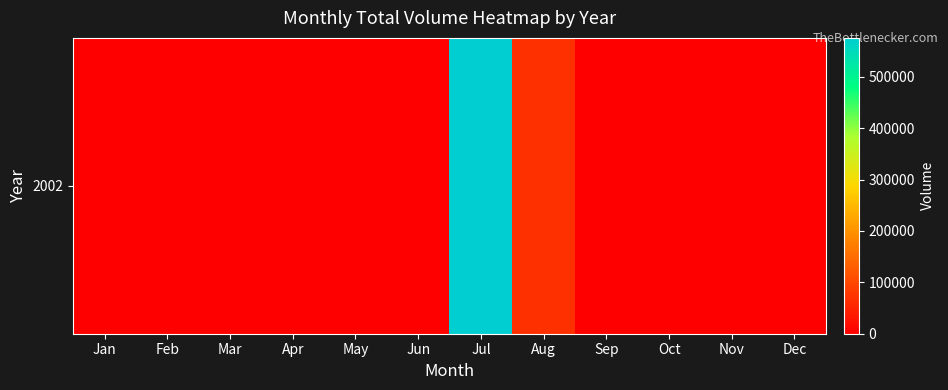

Reading left to right, what are all the values shown in this chart?

0	0	0	0	0	0	575550	67840	0	0	0	0